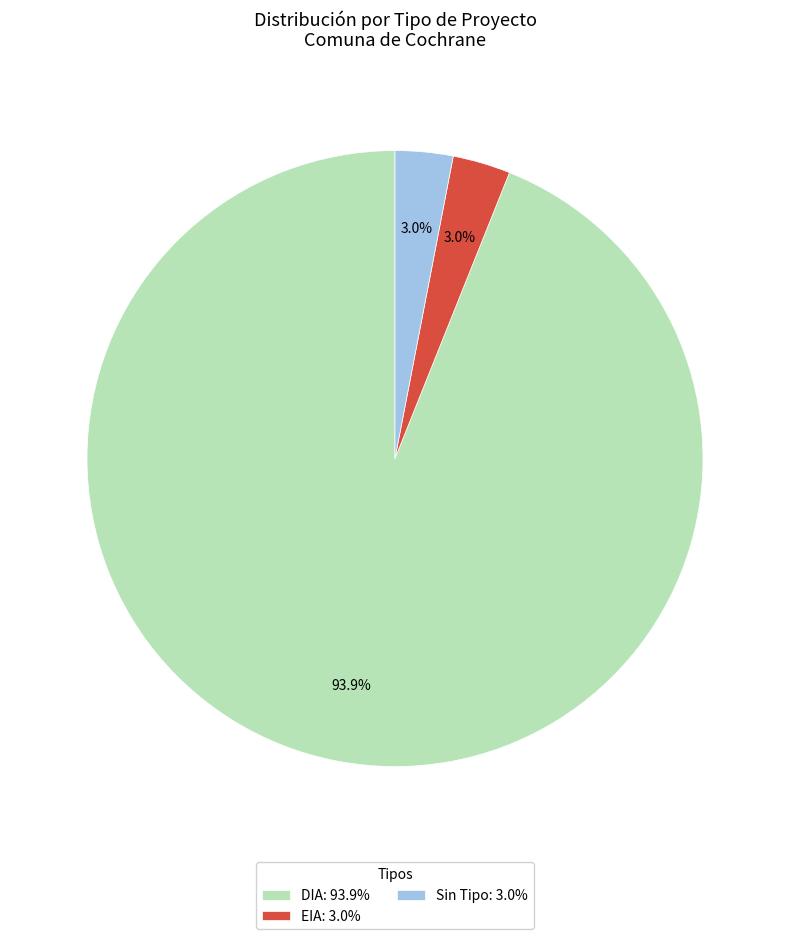

Which category accounts for the majority?

DIA: 93.9%